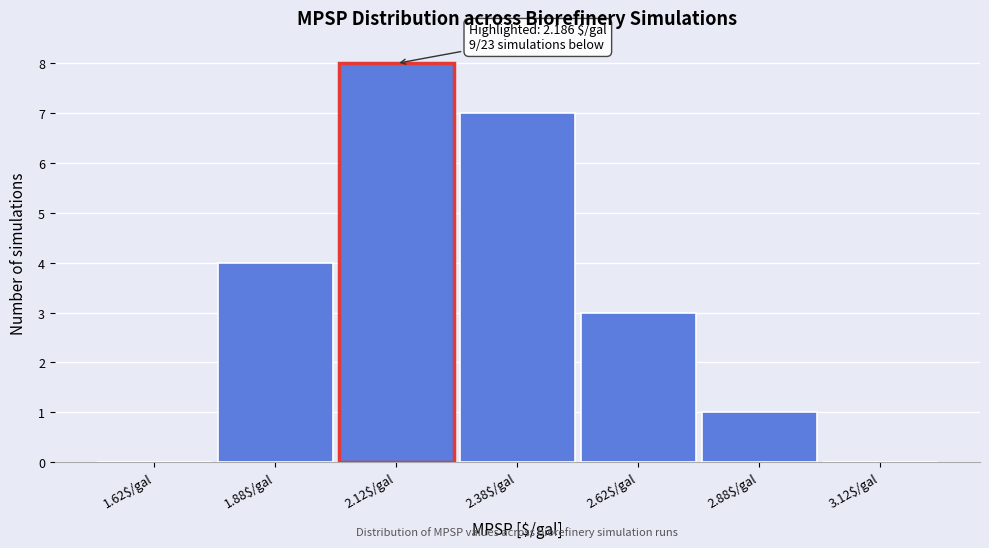

Over which range of the x-axis is the bar tallest?

2.00 to 2.25